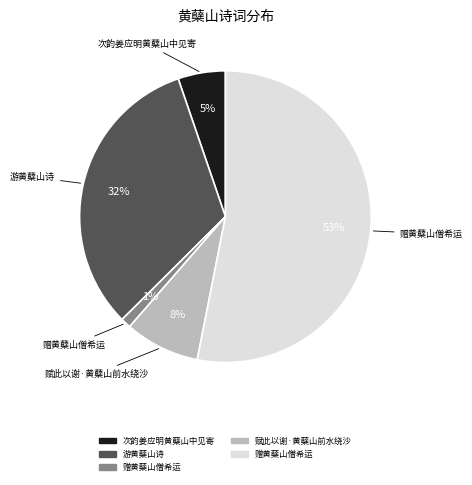

Does any single category account for the majority?

Yes